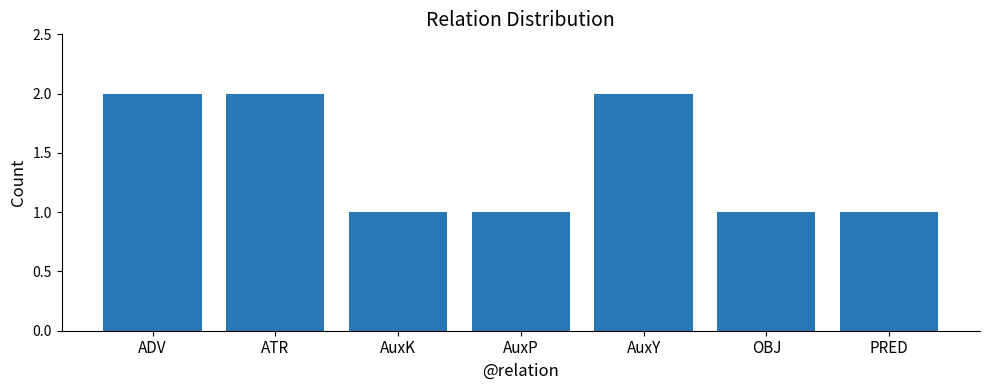

What is the ratio of the value at OBJ to the value at ADV?

0.5